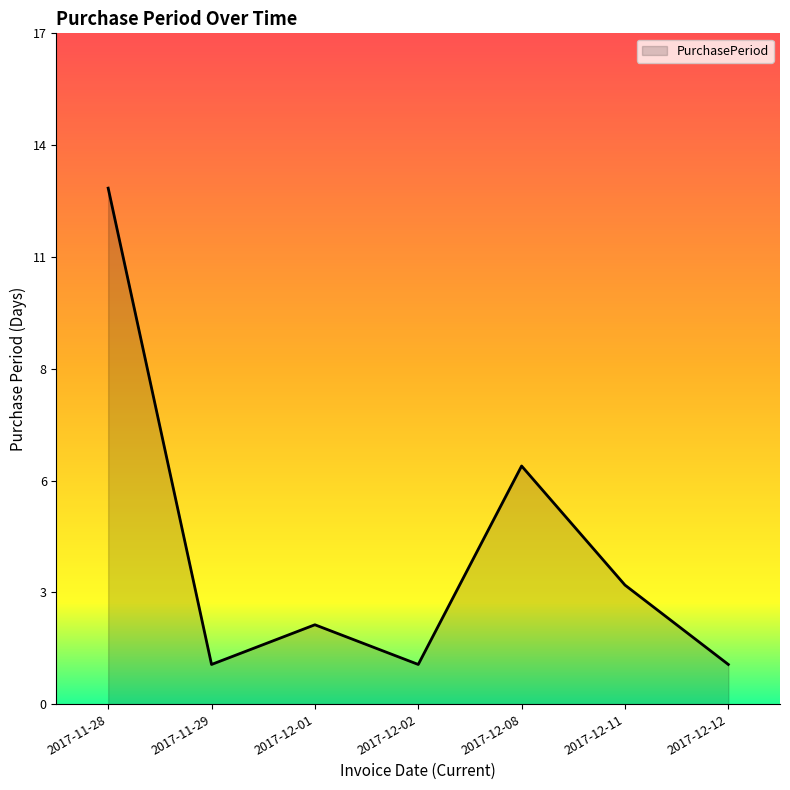

Is it true that the value at 2017-12-01 is 1?

False